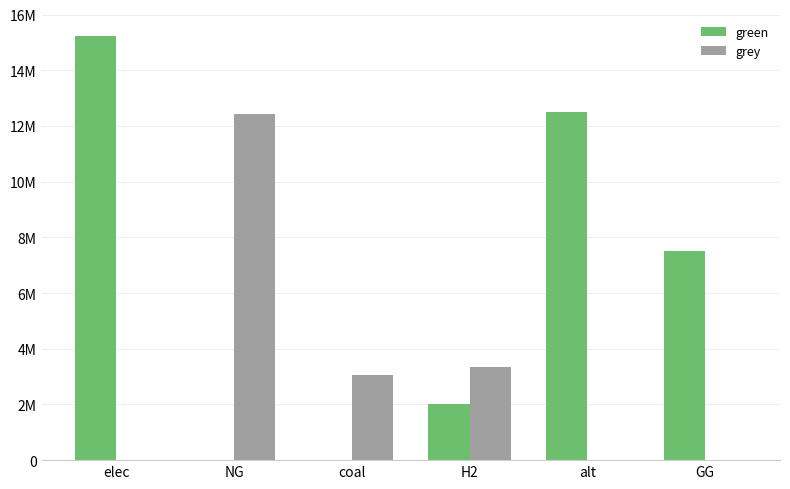

What is the average value of the grey series?

3140859.2